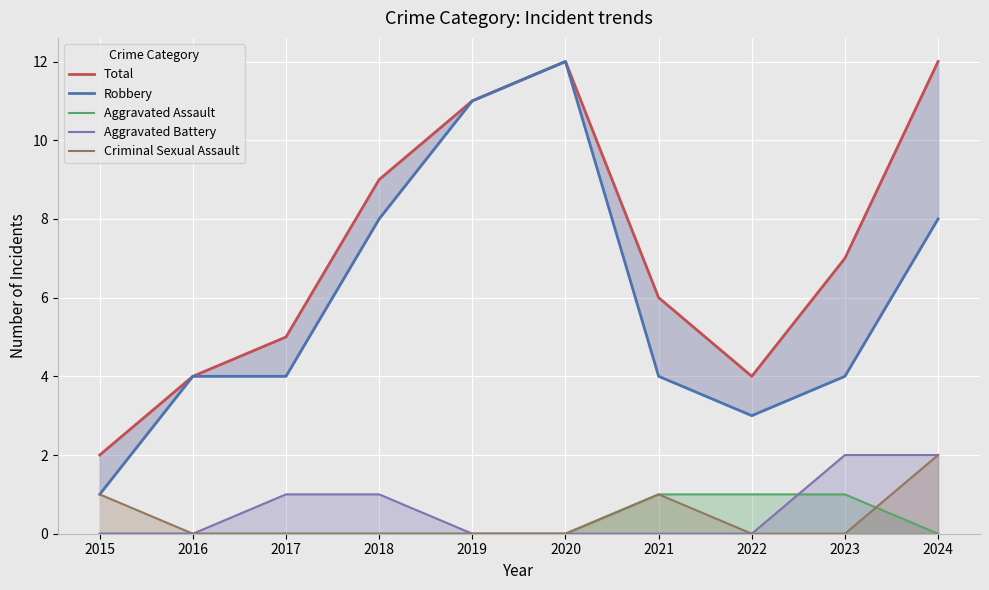

How many distinct data groups are displayed?

5